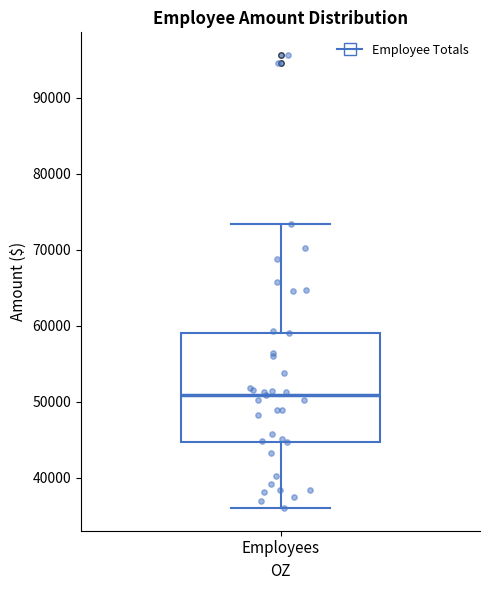

Transcribe this box plot: give where the median line is, the range the box spans, and where the two whiskers end, as read against the y-axis. The values are not printed on the chart, so give them approximately, as read against the axis.

median 51000, box 45000 to 59000, whiskers 36000 to 73000